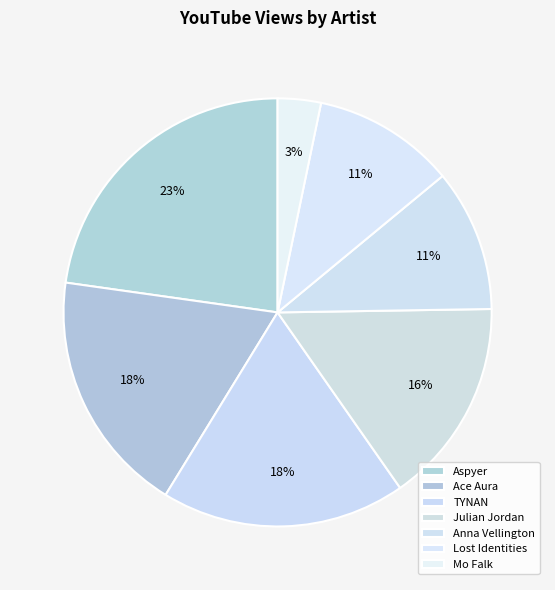

What percentage is the Aspyer slice, to the nearest percent?

23%